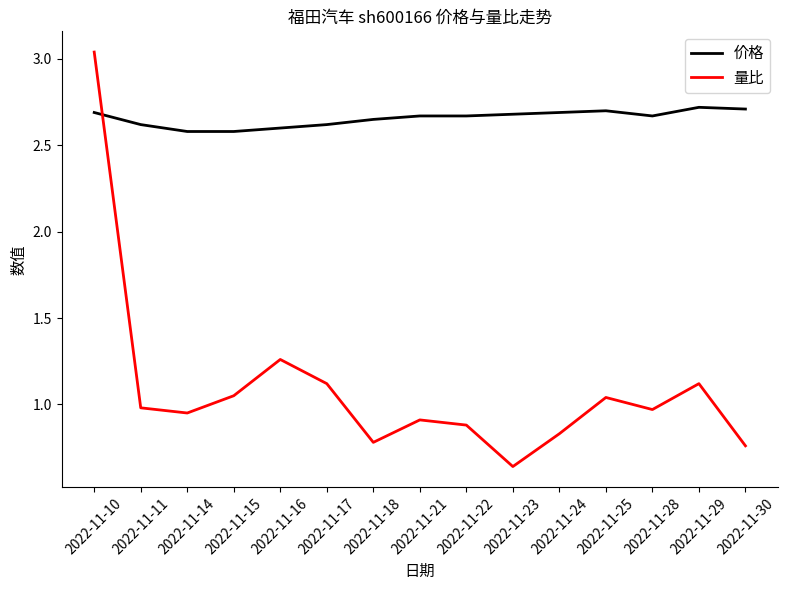

Which series has the widest spread of values?

量比